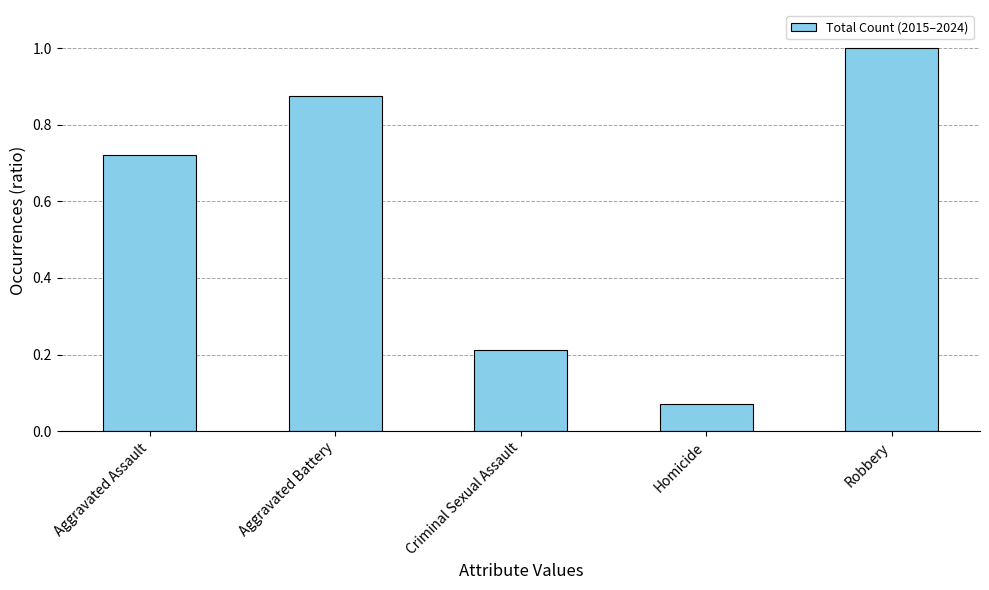

What is the difference between the values at Robbery and Criminal Sexual Assault?

34592